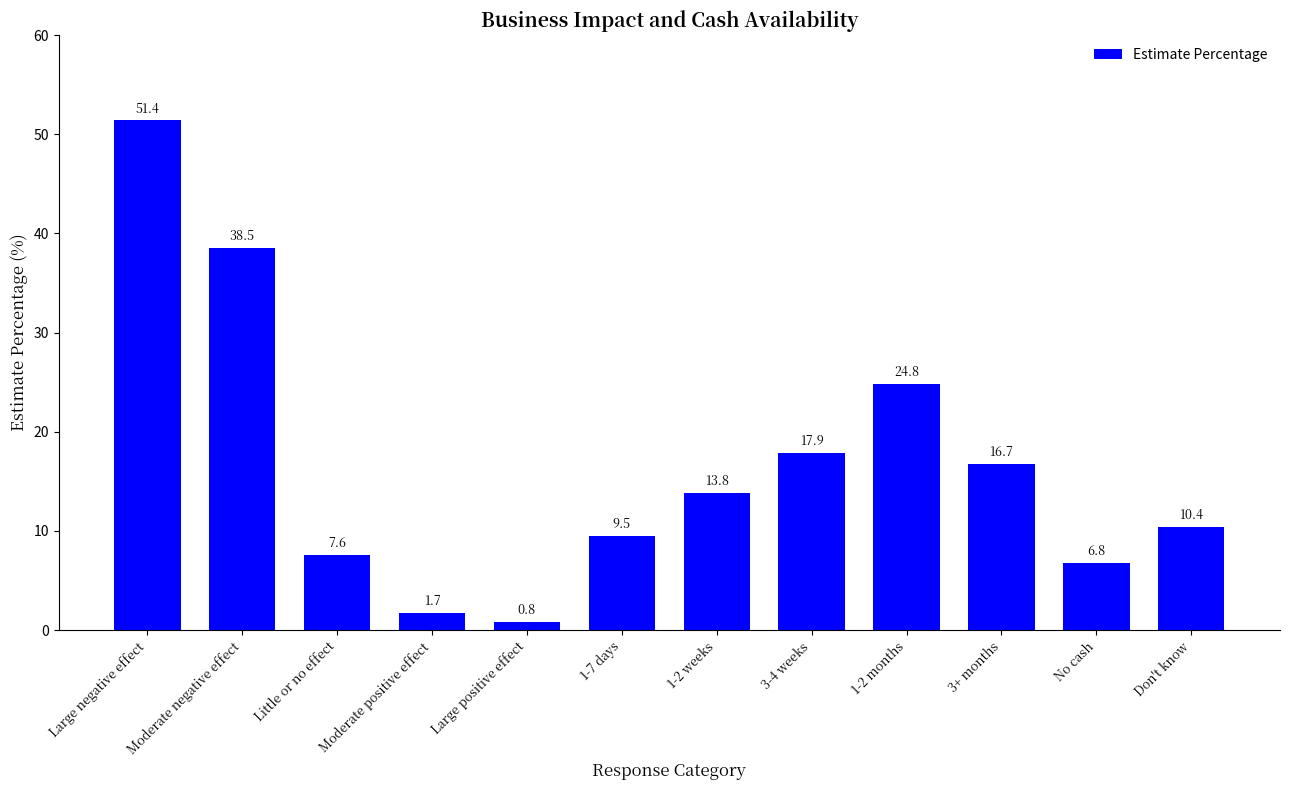

The value at 1-7 days is 15.2. True or false?

False